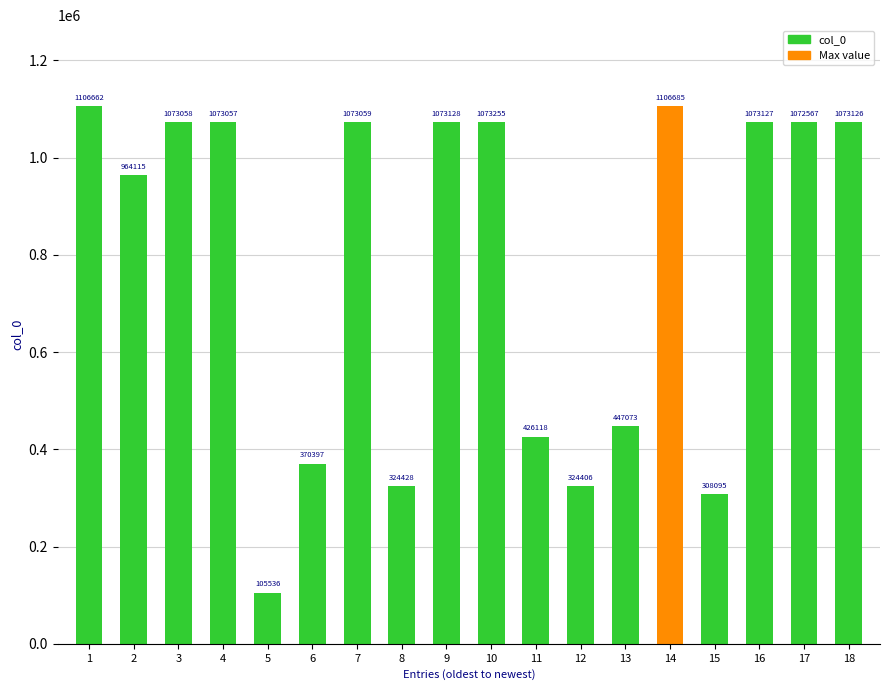

Reading right to left, transcribe all the data shown in this chart.

1073126	1072567	1073127	308095	1106685	447073	324406	426118	1073255	1073128	324428	1073059	370397	105536	1073057	1073058	964115	1106662